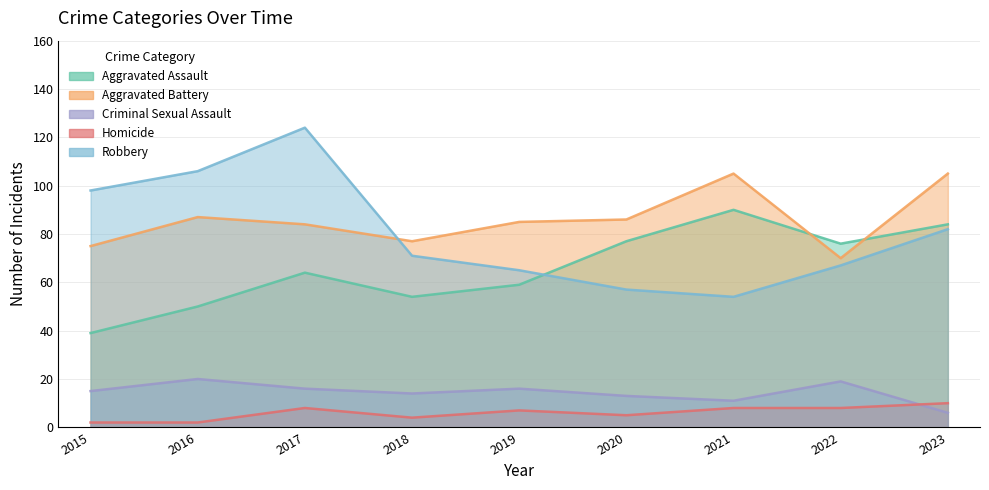

The value of Robbery at 2015 is 152. True or false?

False